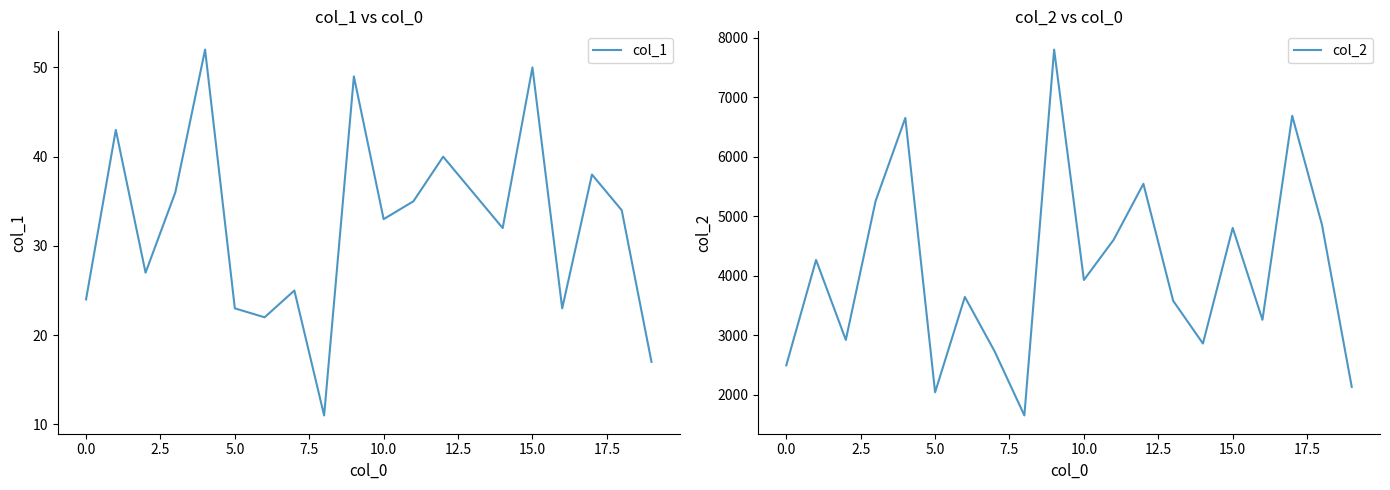

How many data points in col_1 are above 34?

9